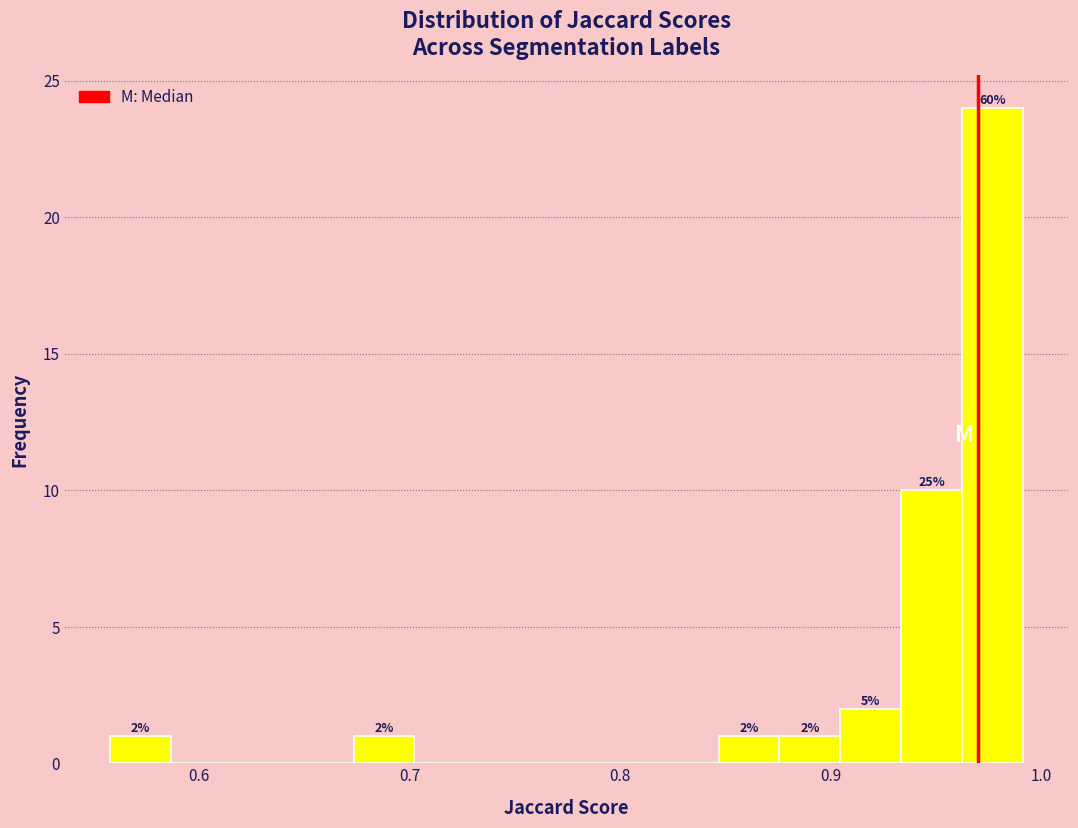

Read against the x-axis, roughly where is the centre of the tallest bar?

0.98